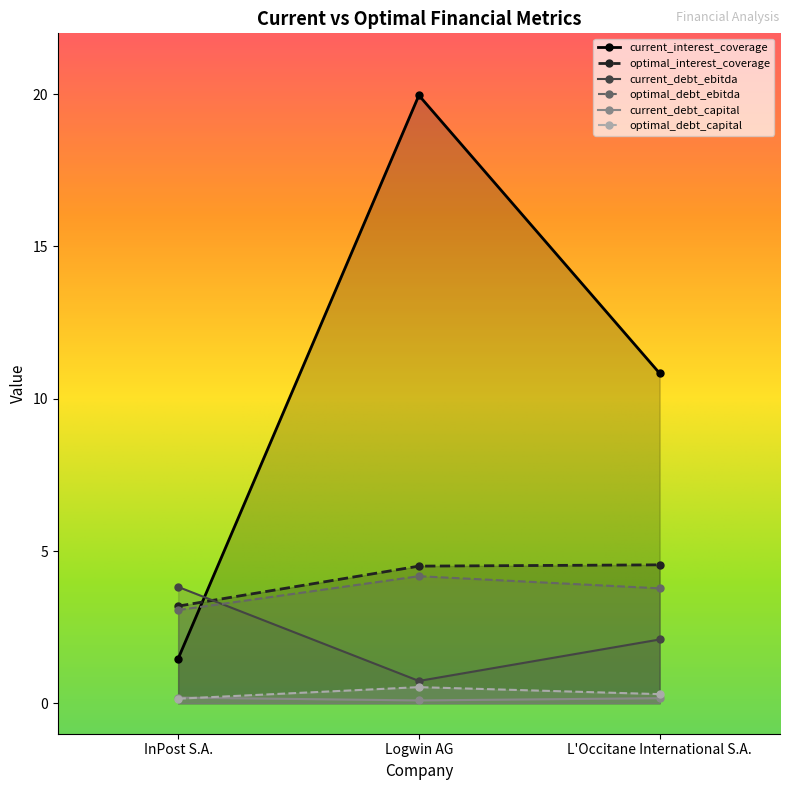

Which category has the highest value across all series?

Logwin AG